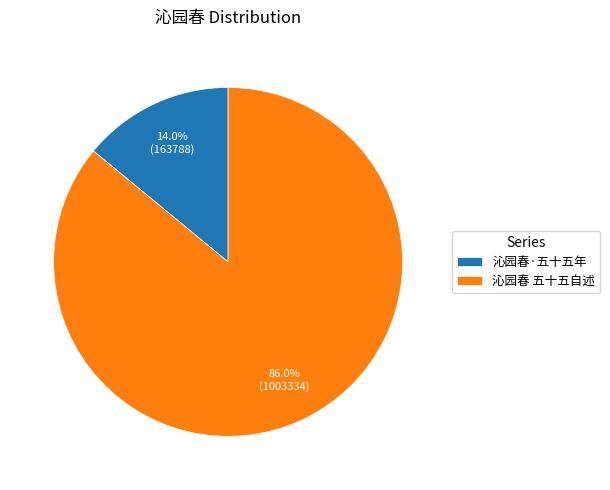

Combined, what portion of the pie is 沁园春·五十五年 and 沁园春 五十五自述?

100.0%